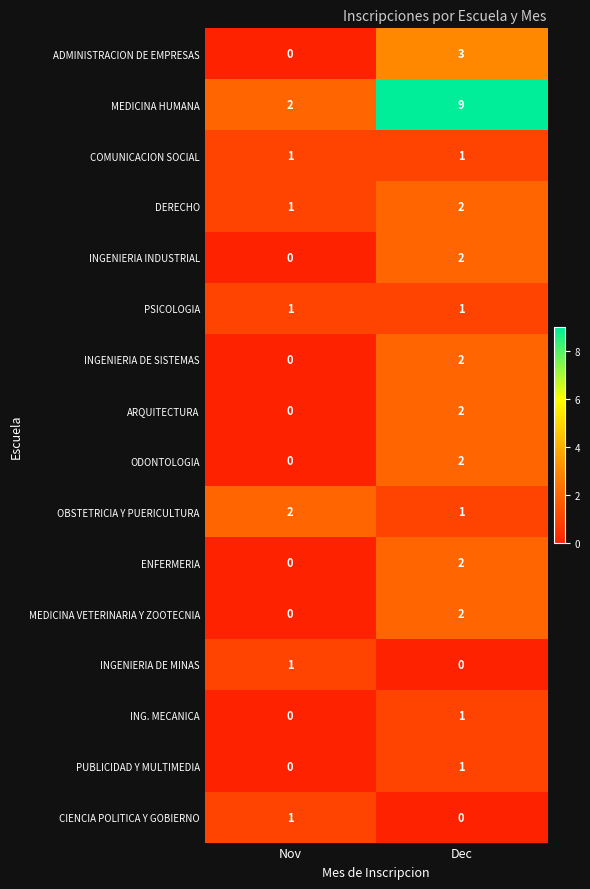

Which label corresponds to the largest value in the chart?

Dec